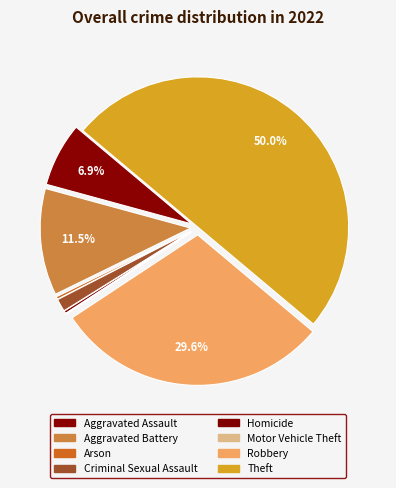

Do Robbery and Criminal Sexual Assault together represent more than half of the pie?

No